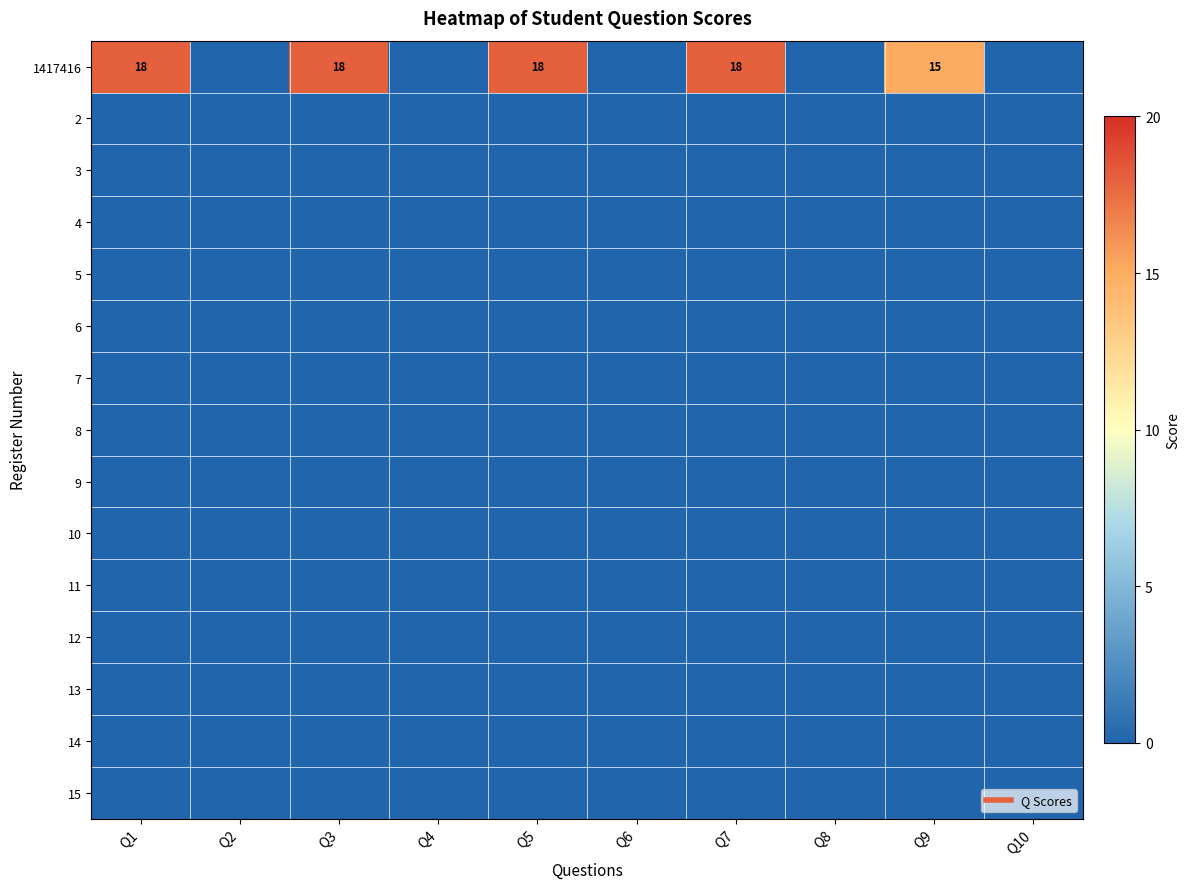

At Q7, list the series in order from smallest to largest.

2, 3, 4, 5, 6, 7, 8, 9, 10, 11, 12, 13, 14, 15, 1417416